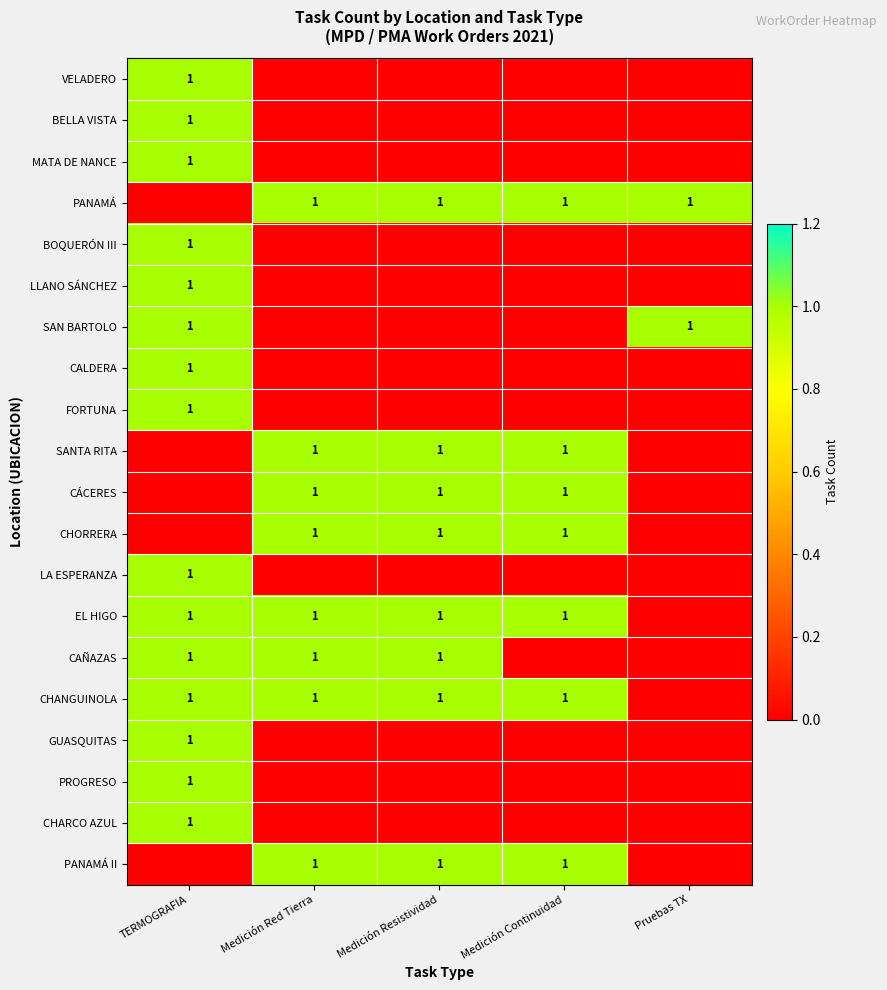

What is the spread (max minus min) of values at Medición Red Tierra?

1